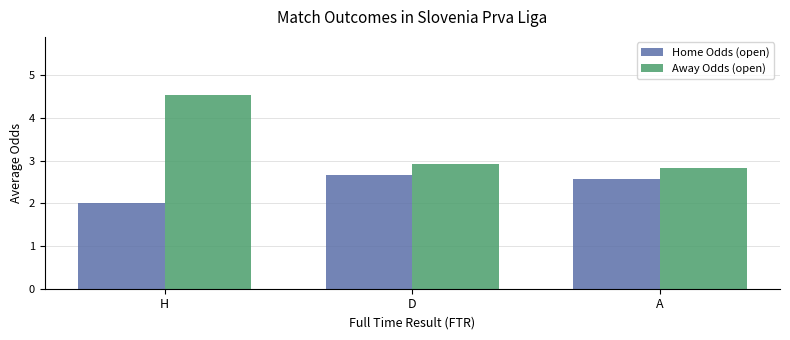

Which label corresponds to the smallest value in the chart?

H